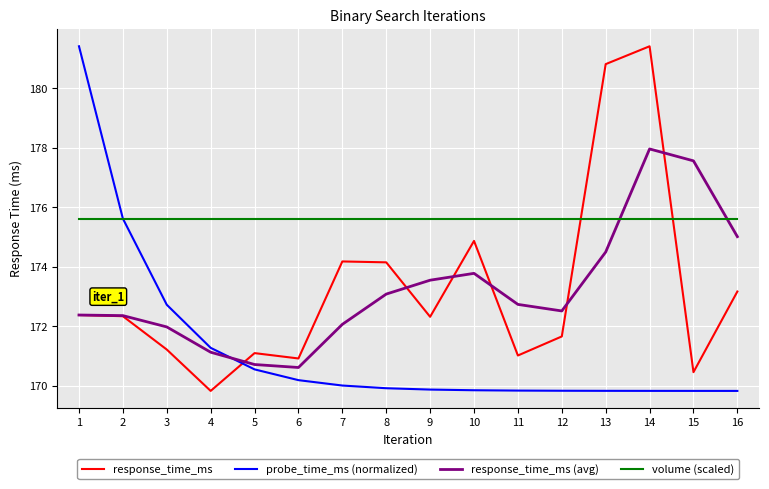

The value of response_time_ms at 13 is 318.5. True or false?

False